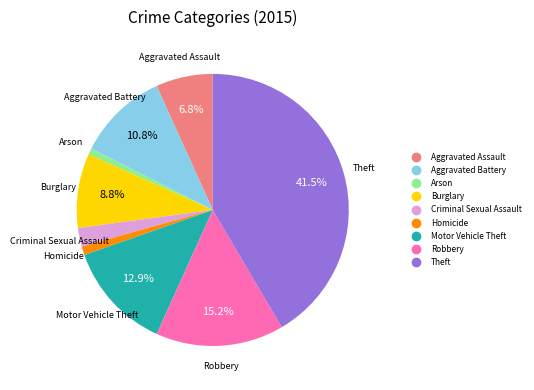

Is Theft the majority of the pie?

No